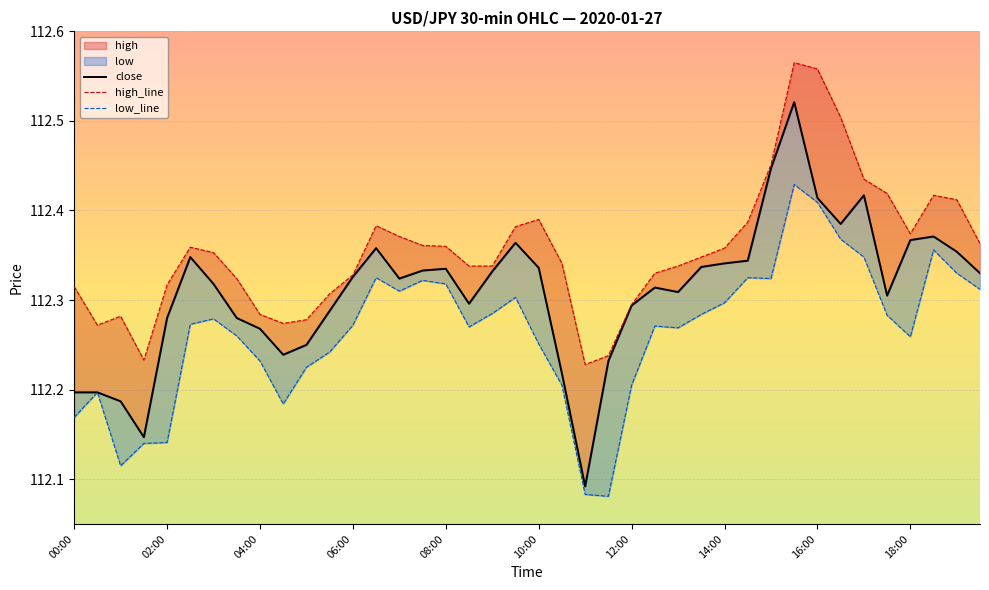

At how many categories does at least one series exceed 112?

40